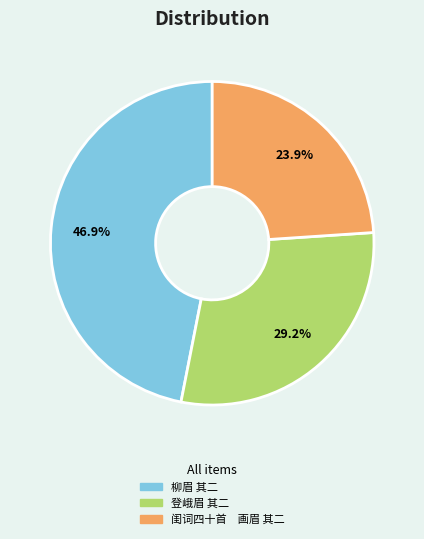

What is the ratio of the value at 柳眉 其二 to the value at 登峨眉 其二?

1.6